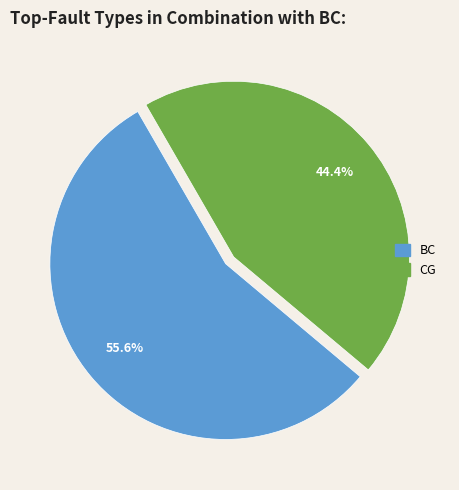

How many segments does this pie chart have?

2